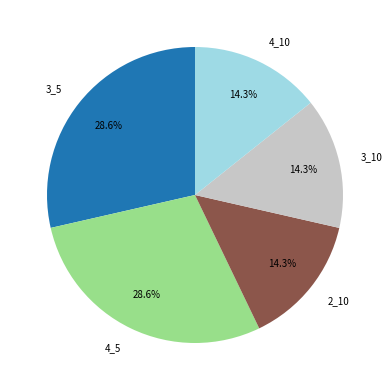

To the nearest percent, what percentage of the pie is 3_5?

29%